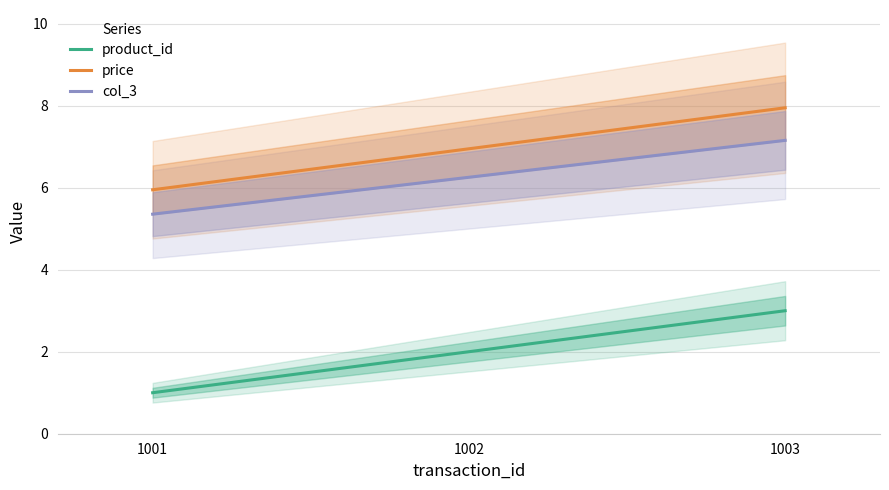

Is it true that col_3 equals 3.3 at 1003?

False